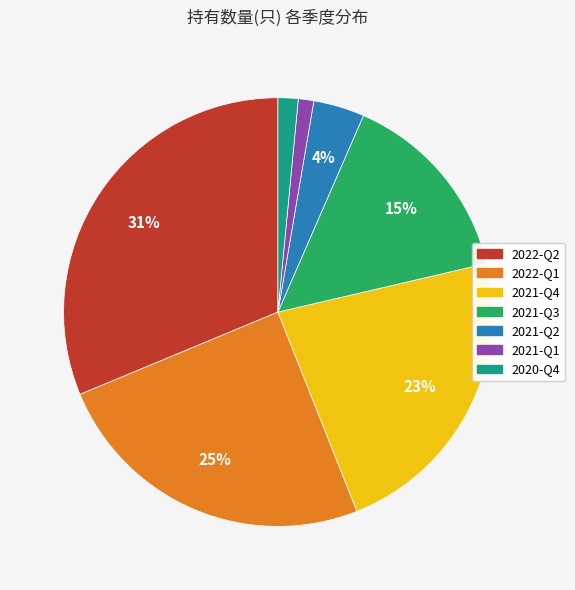

Do 2022-Q2 and 2022-Q1 together represent more than half of the pie?

Yes